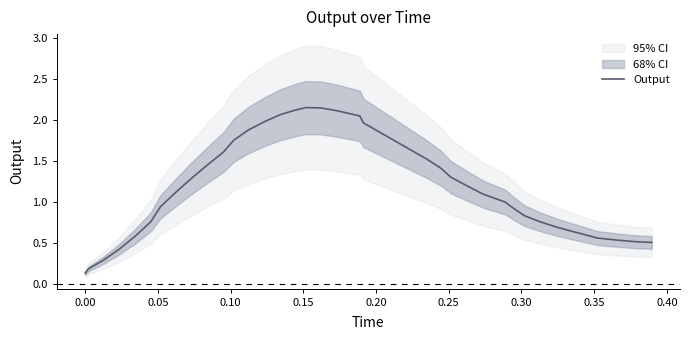

What is the average value?

1.2